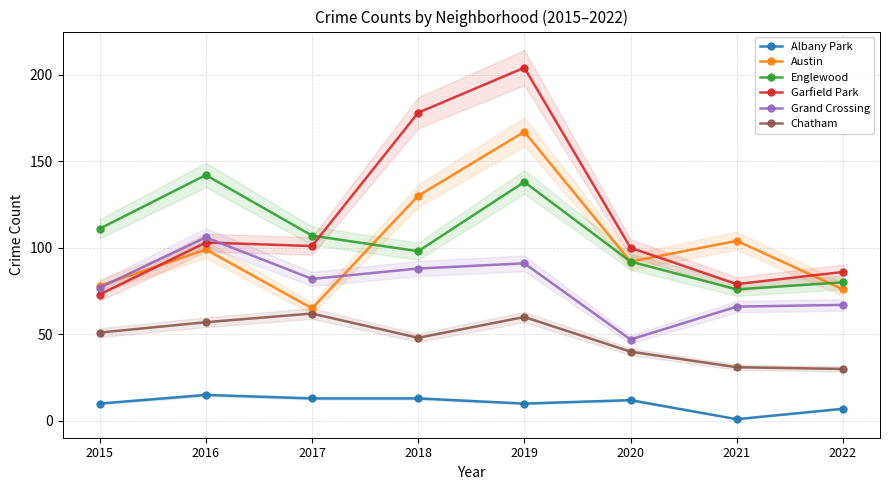

What is the minimum value for Garfield Park?

73